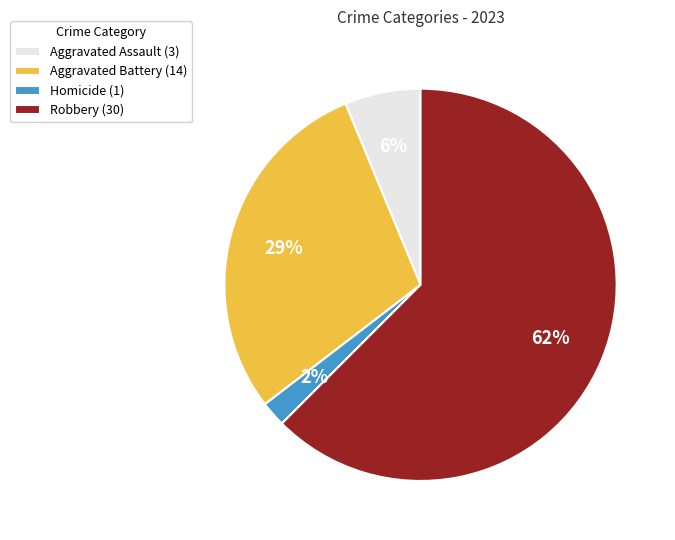

Combined, do Aggravated Battery (14) and Robbery (30) account for over 50%?

Yes